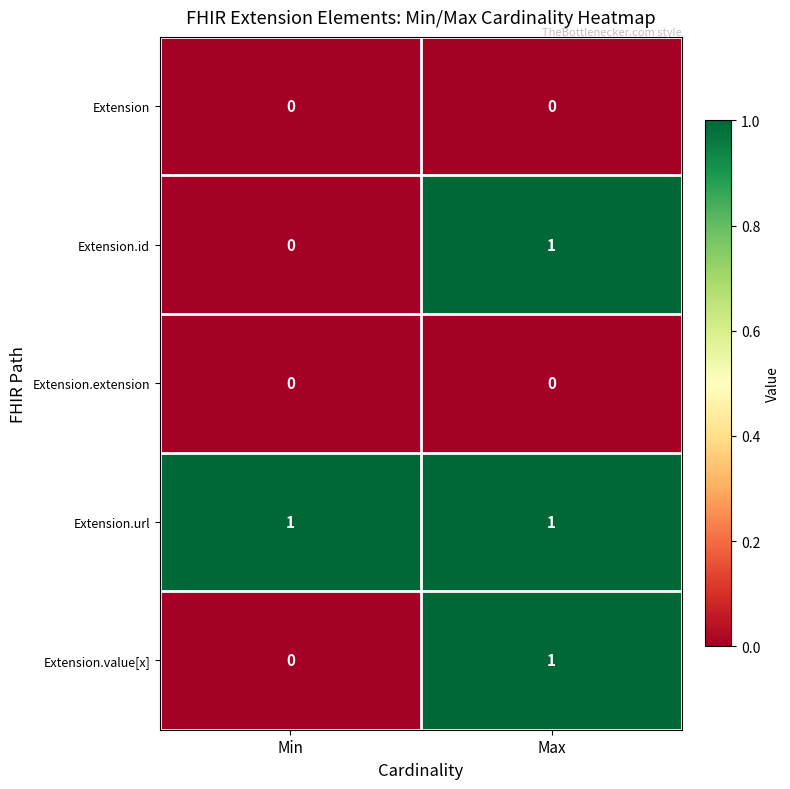

The Extension.extension series shows 0 at Min. True or false?

True